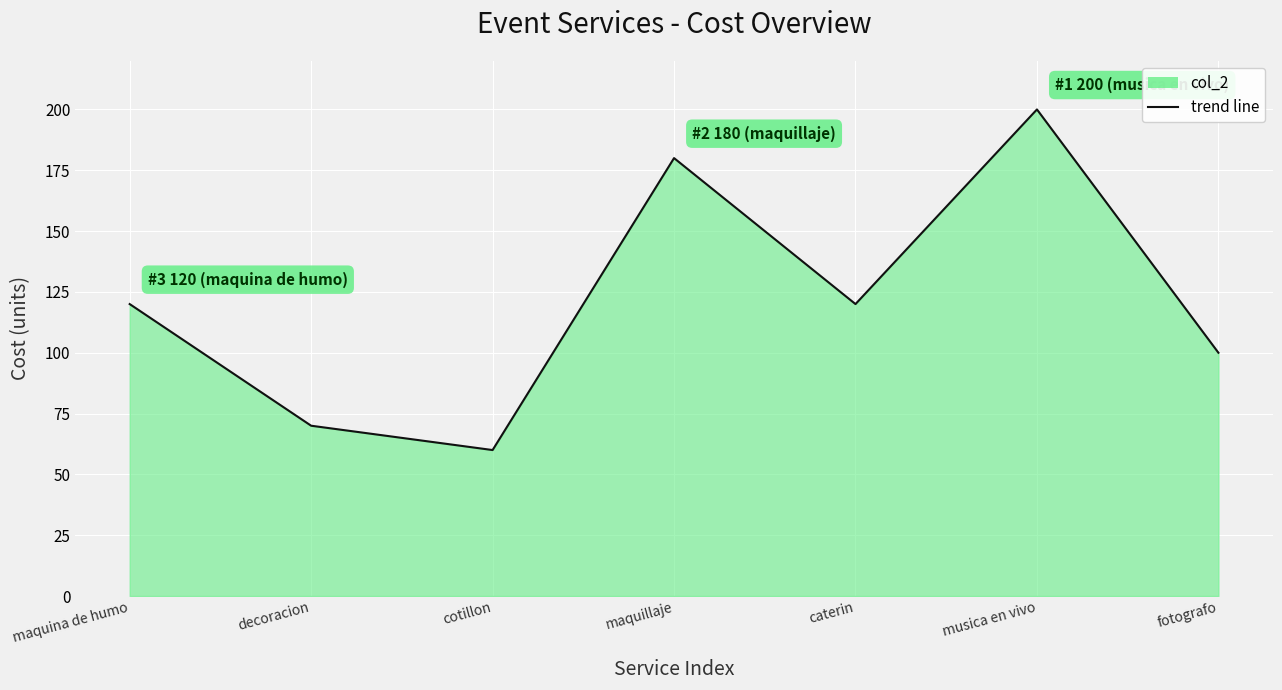

What is the approximate value at maquillaje, to the nearest 50?

200